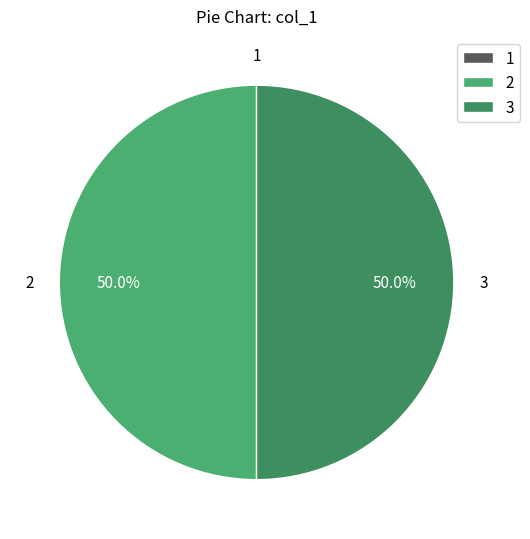

What portion of the pie excludes 3?

50.0%